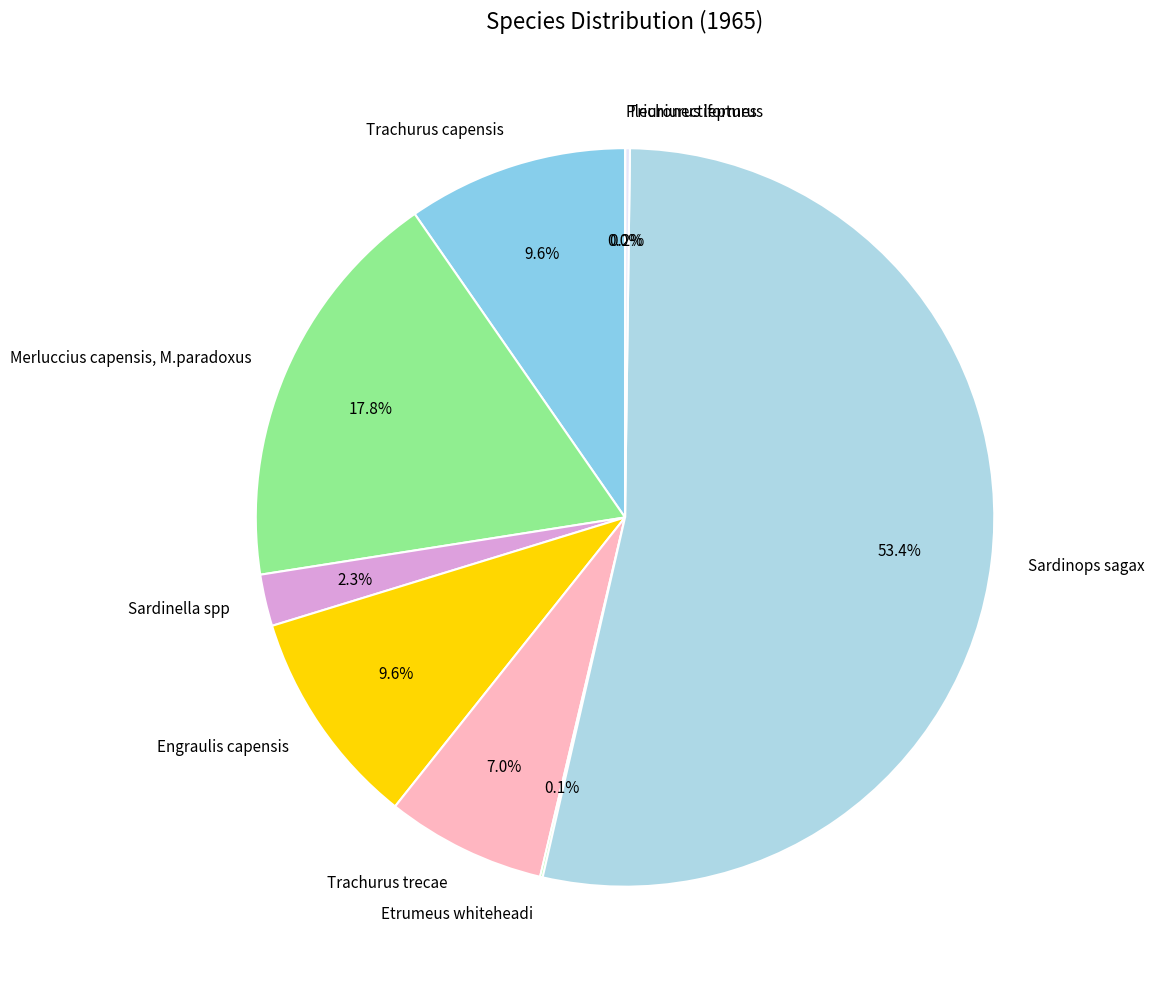

Is there a majority slice in this chart?

Yes